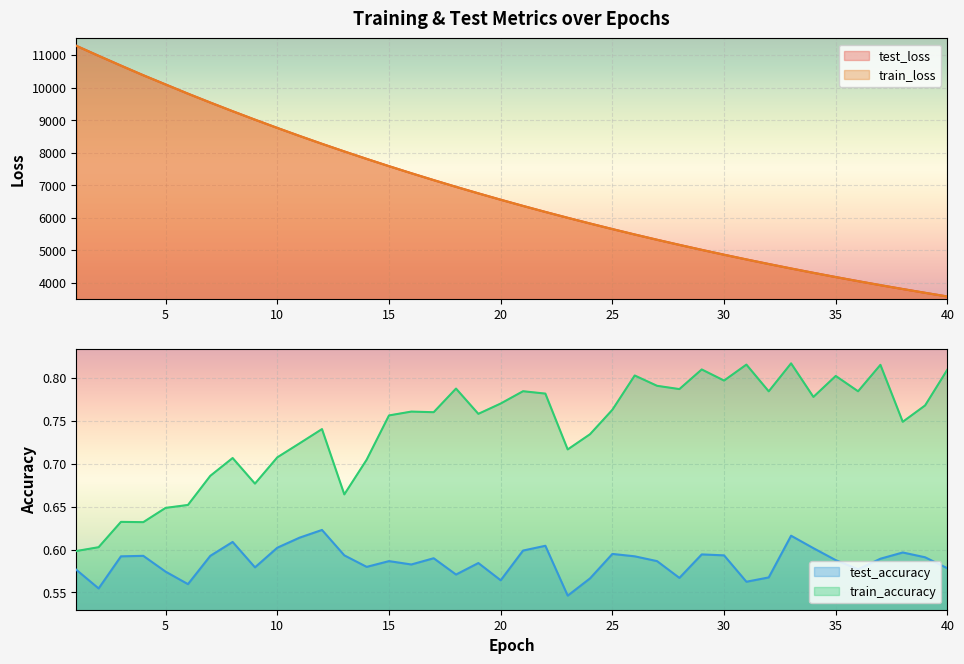

True or false: test_loss has a value of 11282.6 at 1.

True